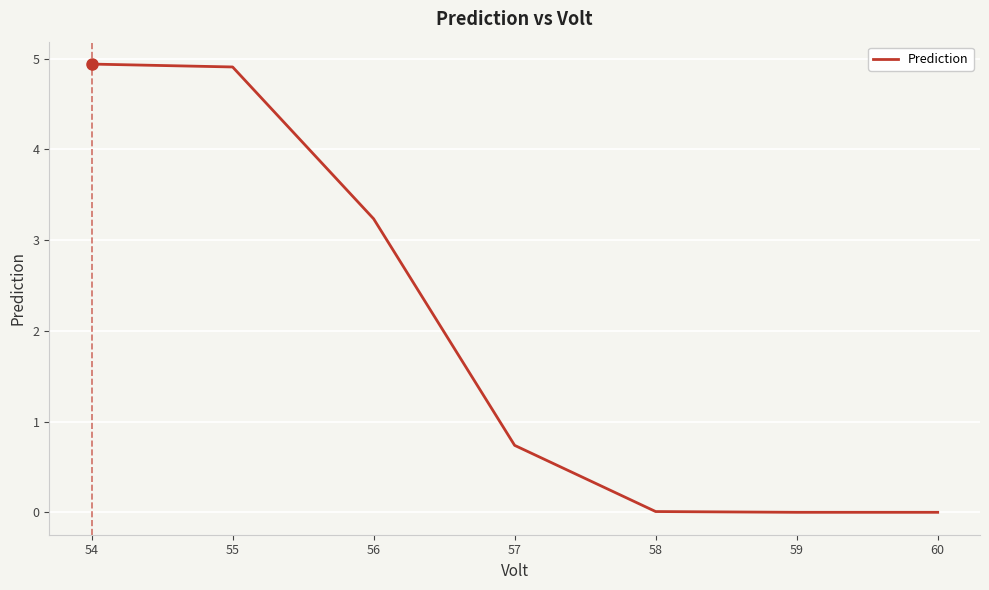

What is the greatest value displayed?

4.9